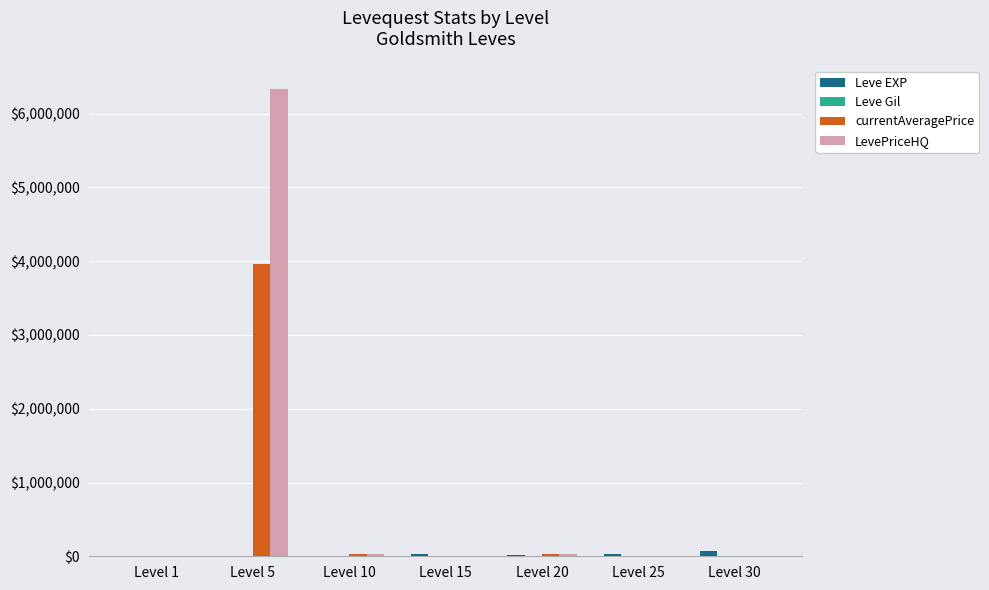

Which series changed the most between Level 5 and Level 20?

LevePriceHQ